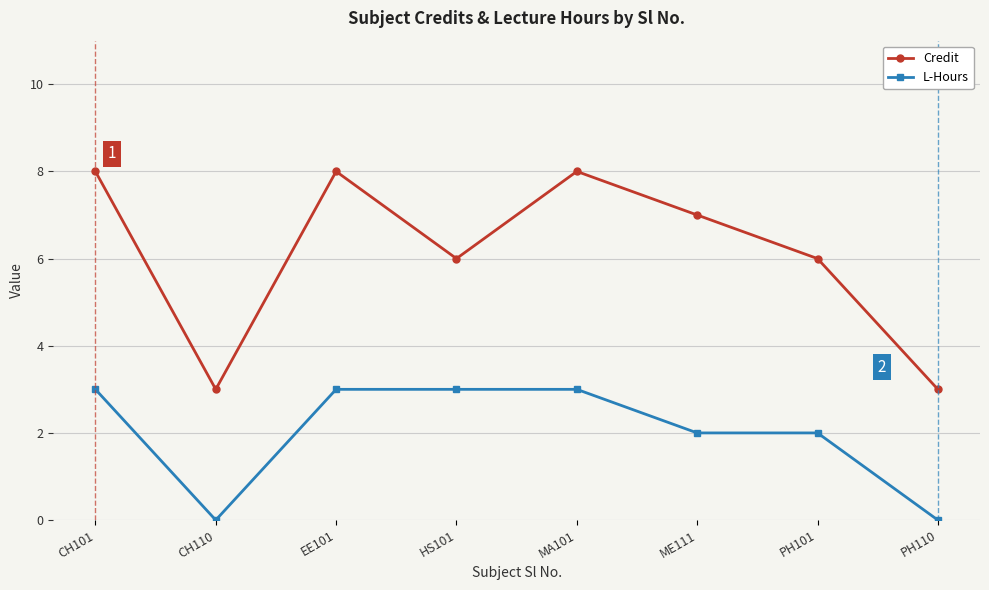

Which series has the largest range (max minus min)?

Credit